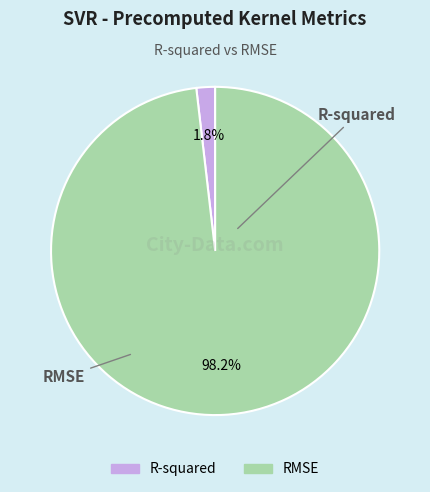

Rank the categories by value from lowest to highest.

R-squared, RMSE